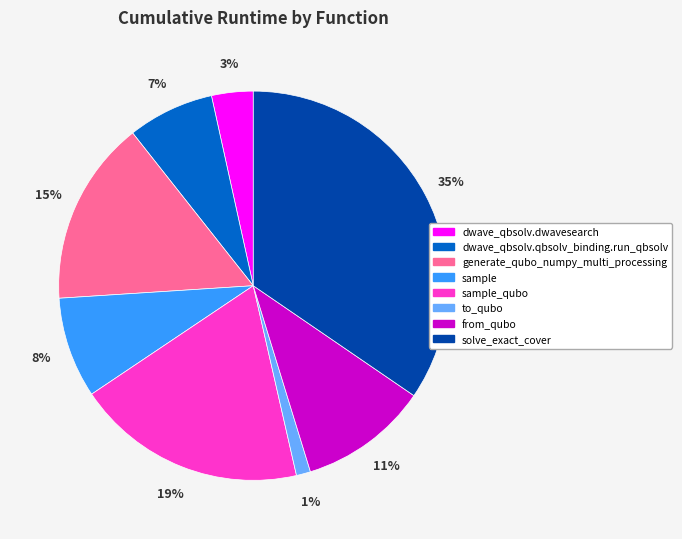

Combined, do from_qubo and sample account for over 50%?

No